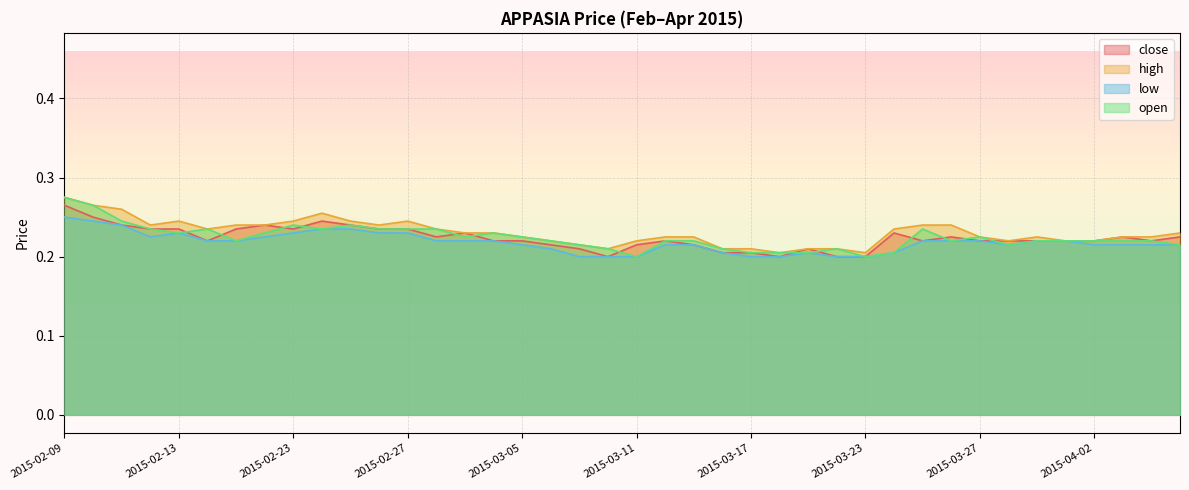

True or false: close and high cross at least once.

False